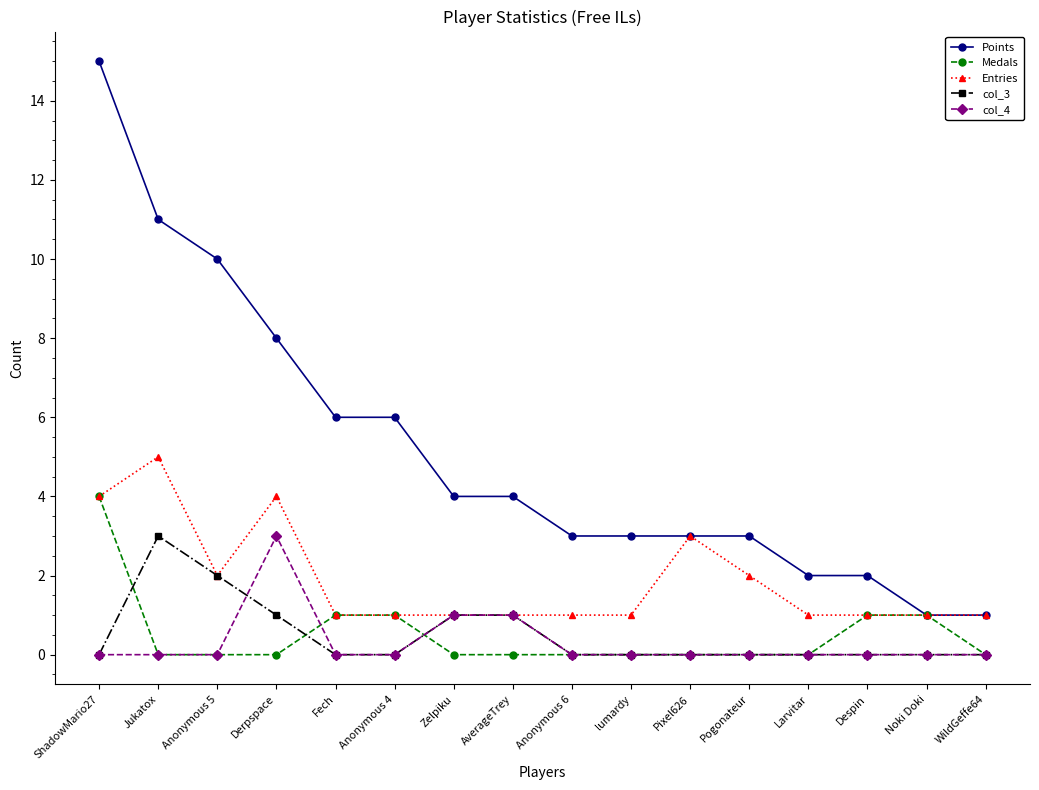

Reading right to left, extract all data points from this chart.

Points: WildGeffe64=1	Noki Doki=1	Despin=2	Larvitar=2	Pogonateur=3	Pixel626=3	lumardy=3	Anonymous 6=3	AverageTrey=4	Zelpiku=4	Anonymous 4=6	Fech=6	Derpspace=8	Anonymous 5=10	Jukatox=11	ShadowMario27=15
Medals: WildGeffe64=0	Noki Doki=1	Despin=1	Larvitar=0	Pogonateur=0	Pixel626=0	lumardy=0	Anonymous 6=0	AverageTrey=0	Zelpiku=0	Anonymous 4=1	Fech=1	Derpspace=0	Anonymous 5=0	Jukatox=0	ShadowMario27=4
Entries: WildGeffe64=1	Noki Doki=1	Despin=1	Larvitar=1	Pogonateur=2	Pixel626=3	lumardy=1	Anonymous 6=1	AverageTrey=1	Zelpiku=1	Anonymous 4=1	Fech=1	Derpspace=4	Anonymous 5=2	Jukatox=5	ShadowMario27=4
col_3: WildGeffe64=0	Noki Doki=0	Despin=0	Larvitar=0	Pogonateur=0	Pixel626=0	lumardy=0	Anonymous 6=0	AverageTrey=1	Zelpiku=1	Anonymous 4=0	Fech=0	Derpspace=1	Anonymous 5=2	Jukatox=3	ShadowMario27=0
col_4: WildGeffe64=0	Noki Doki=0	Despin=0	Larvitar=0	Pogonateur=0	Pixel626=0	lumardy=0	Anonymous 6=0	AverageTrey=1	Zelpiku=1	Anonymous 4=0	Fech=0	Derpspace=3	Anonymous 5=0	Jukatox=0	ShadowMario27=0